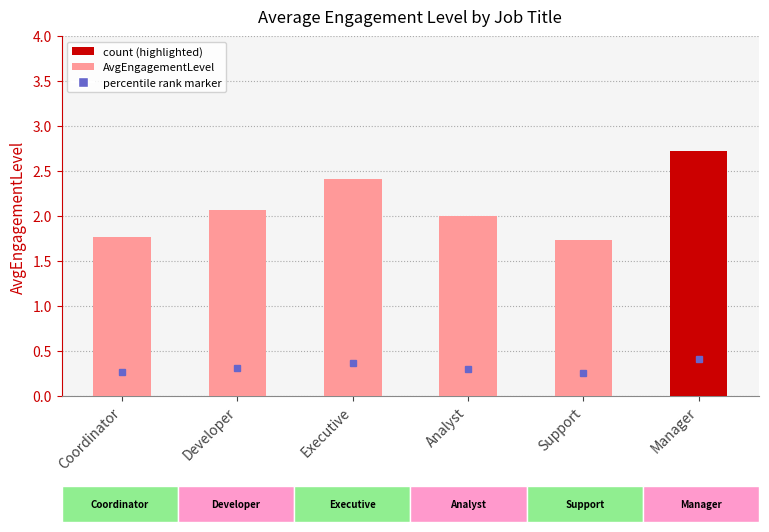

Reading left to right, transcribe all the data shown in this chart.

Coordinator=1.8	Developer=2.1	Executive=2.4	Analyst=2.0	Support=1.7	Manager=2.7